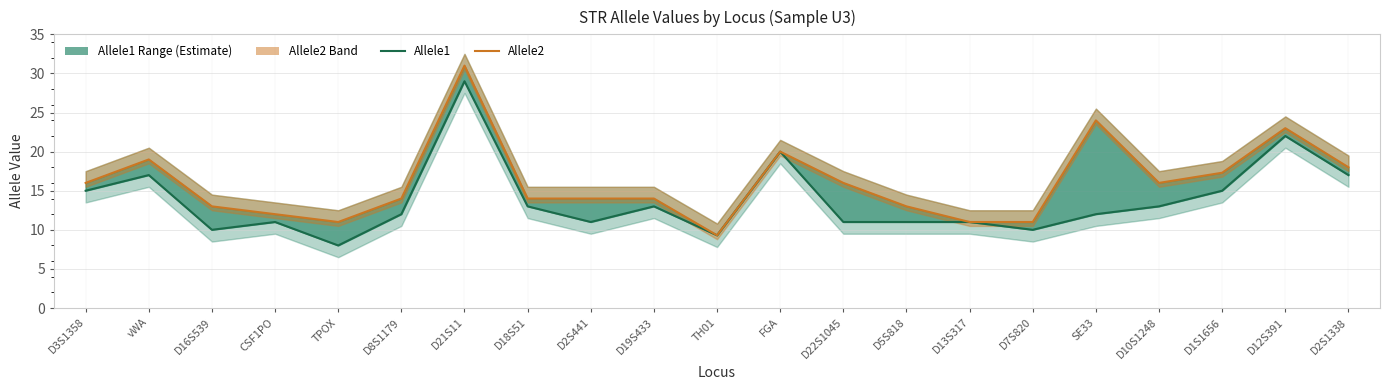

What is the sum of all Allele2 values?

336.6